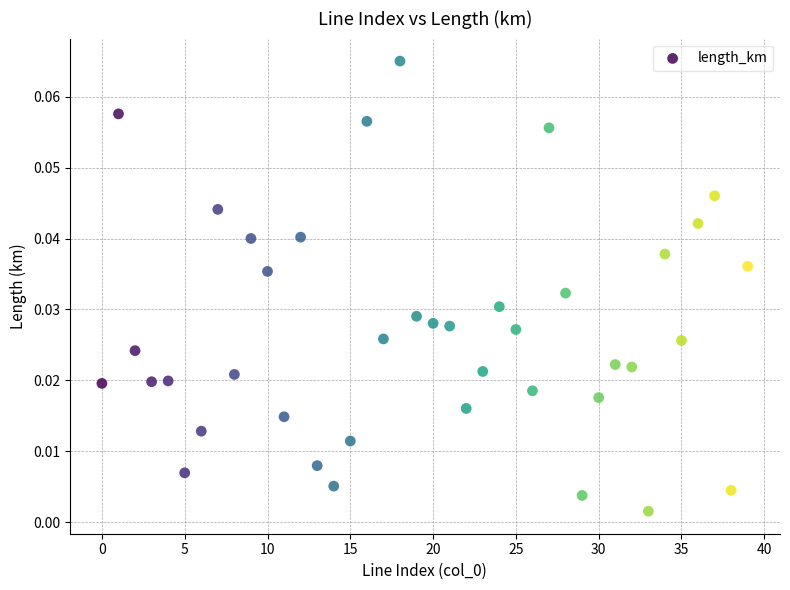

How many data points are displayed?

40